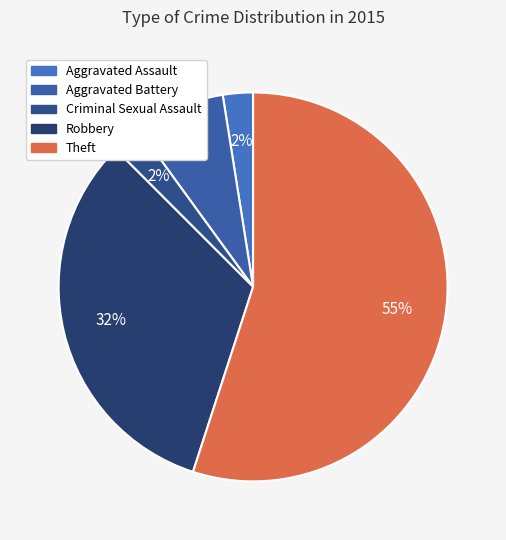

Which category has the smallest portion of the pie?

Aggravated Assault